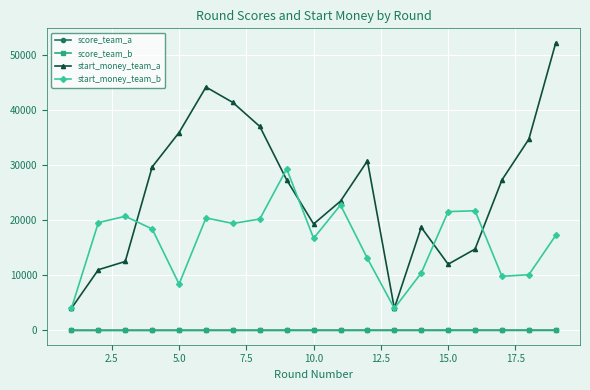

Which series has the largest total across all categories?

start_money_team_a